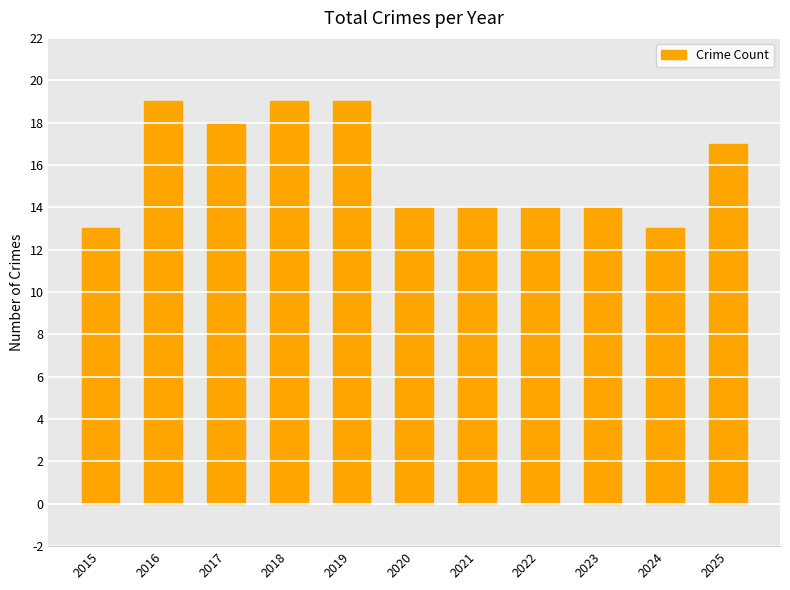

What is the sum of all values?

174